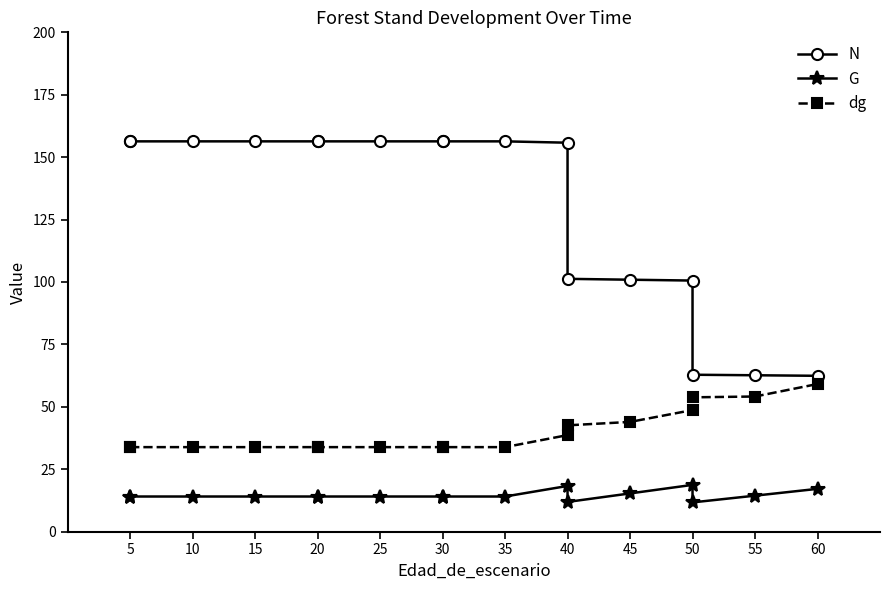

What is the maximum value shown in the chart?

156.3